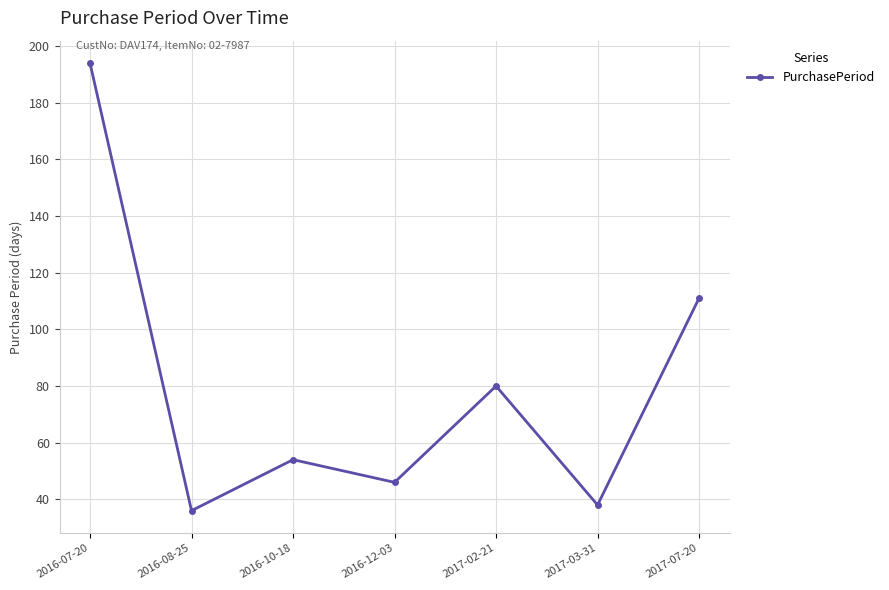

Reading left to right, what are all the values shown in this chart?

194	36	54	46	80	38	111